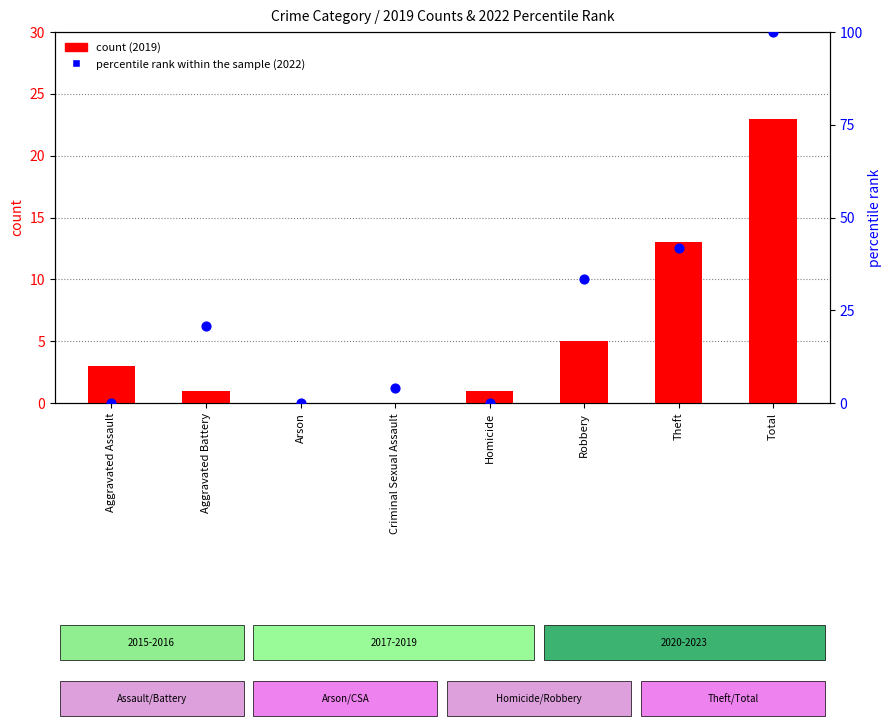

What are all the series names shown in the legend?

count, percentile rank within the sample